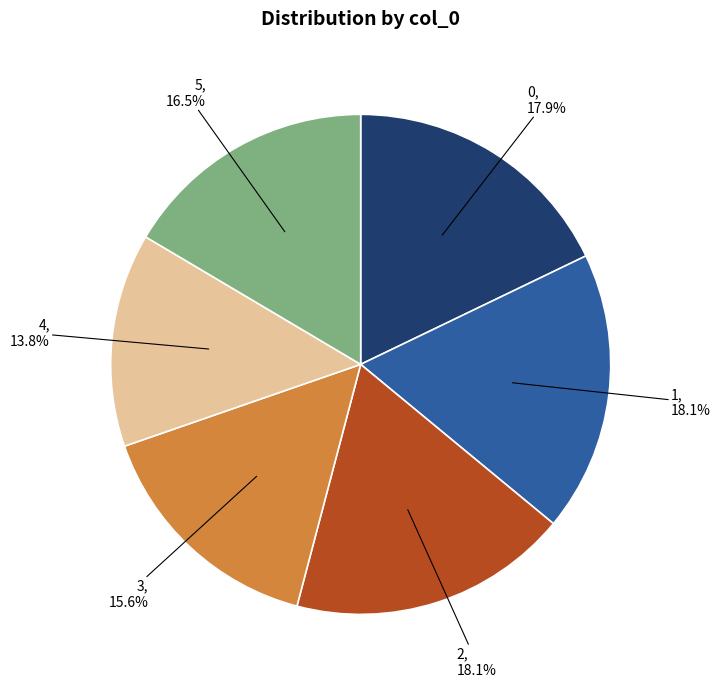

What percentage is NOT represented by 0?

82.1%